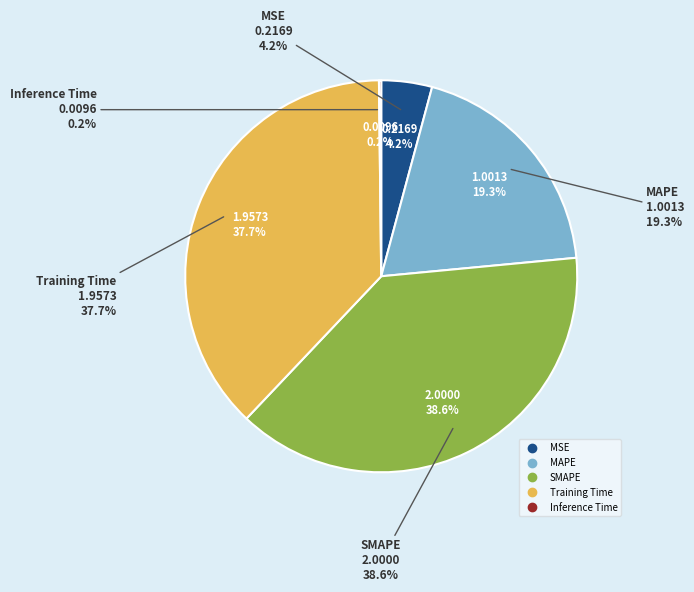

What is the change in value from MAPE to Inference Time?

-1.0